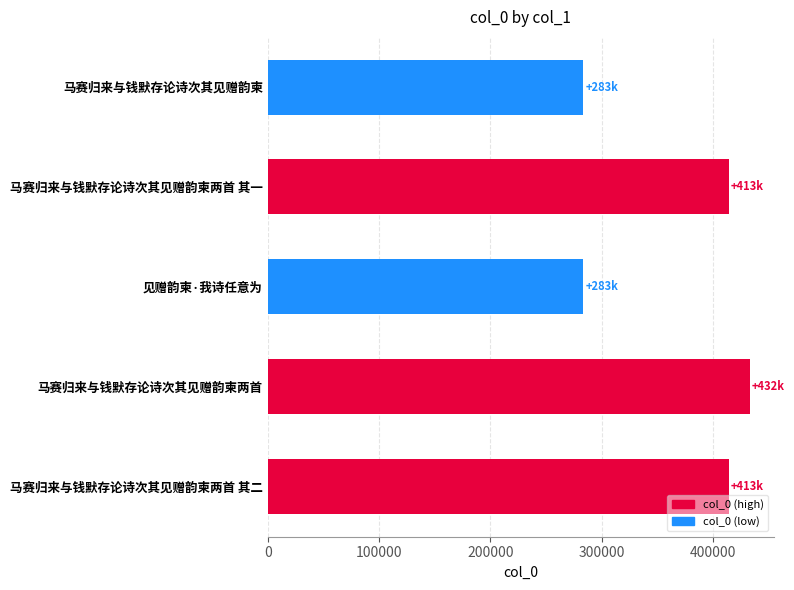

What is the sum of all values?

1826766